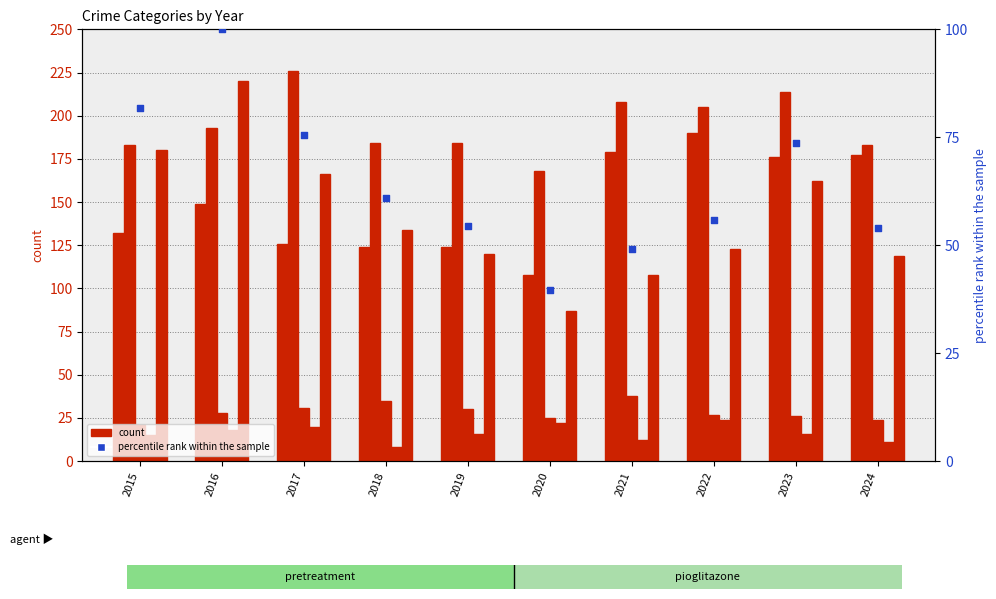

Is the value of Robbery at 2022 greater than the value of Criminal Sexual Assault at 2023?

Yes